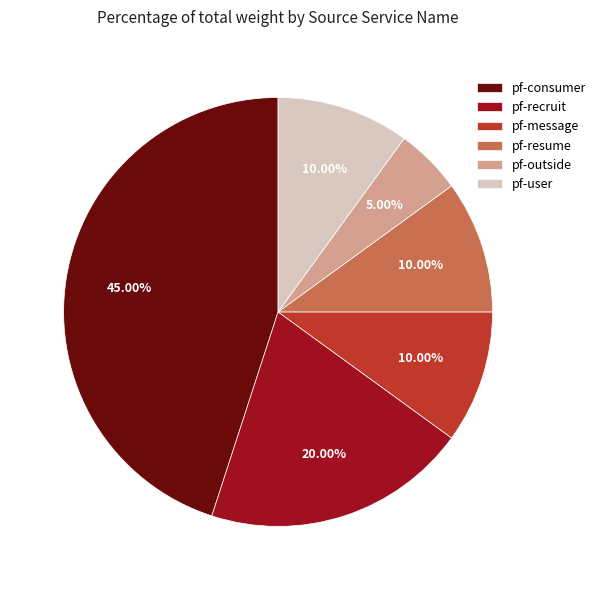

Is it true that pf-outside is 11% of the pie?

False